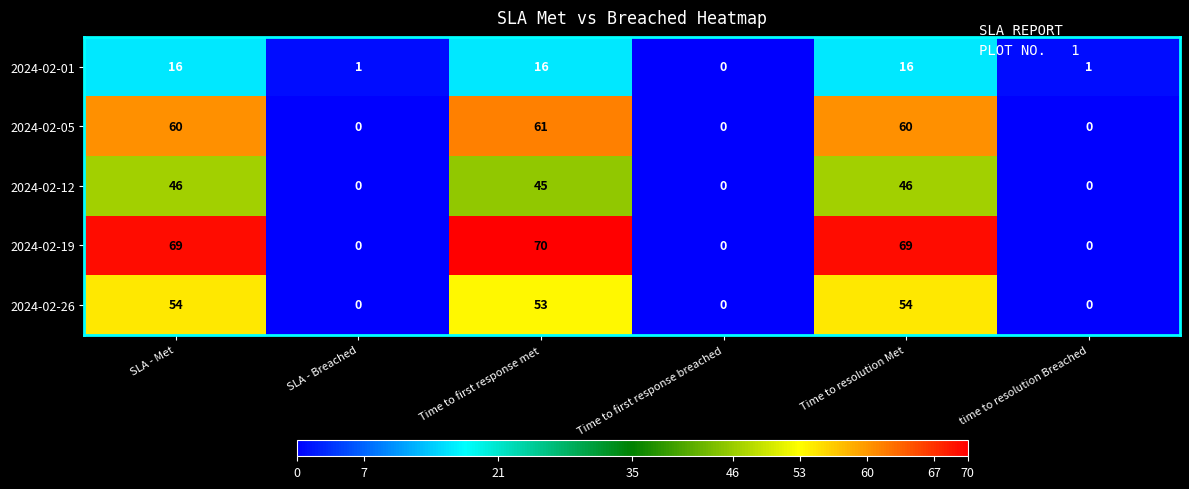

What is the difference between the highest and lowest values at SLA - Met?

53